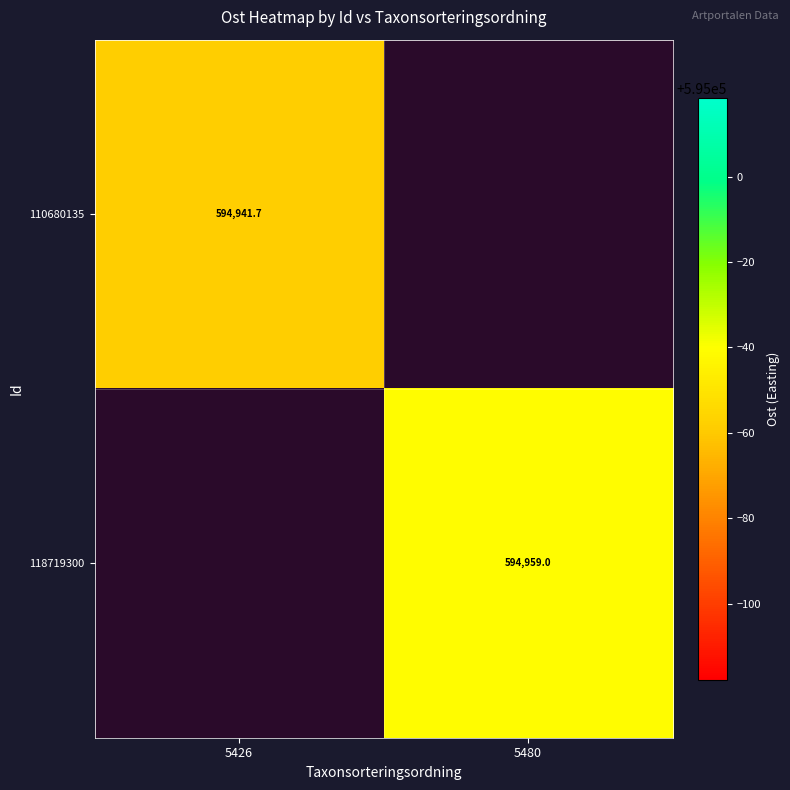

The value of 118719300 at 5480 is 594959.0. True or false?

True